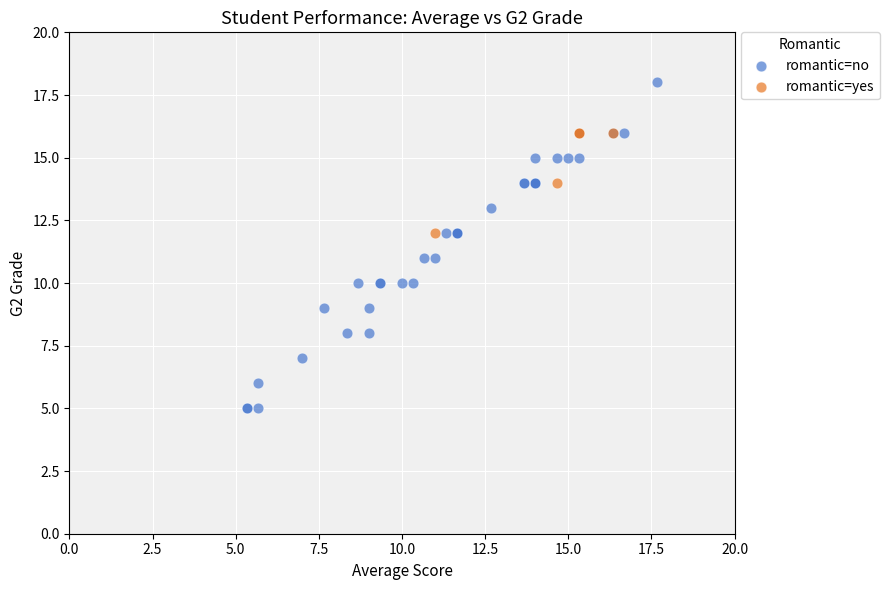

Which series has the widest spread of Y values?

romantic=no